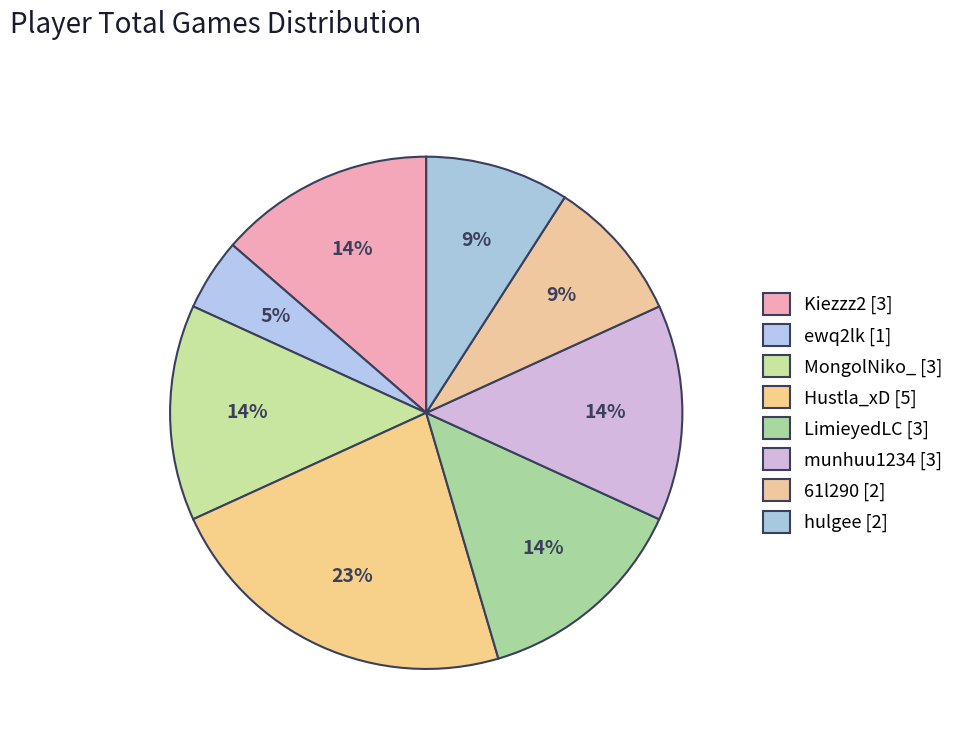

How many slices are in this pie chart?

8